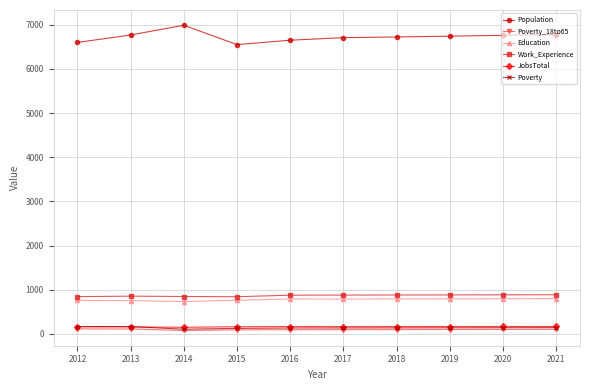

True or false: Population has a value of 6990 at 2014.

True